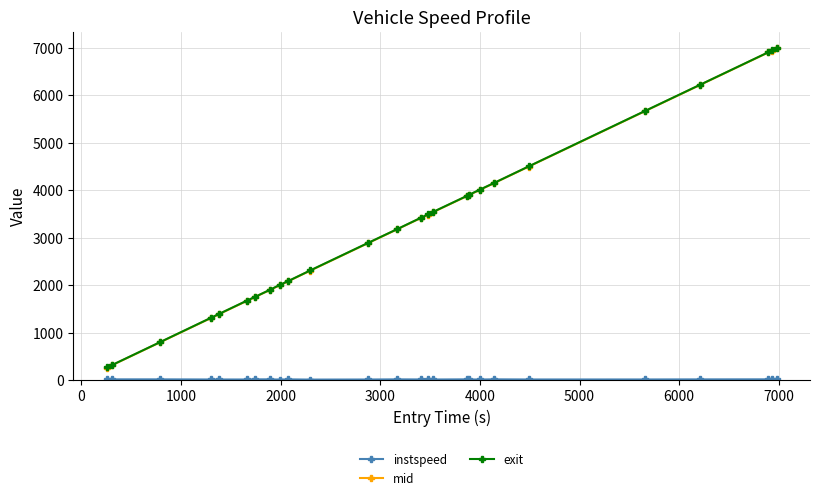

Does the chart have visible grid lines?

Yes